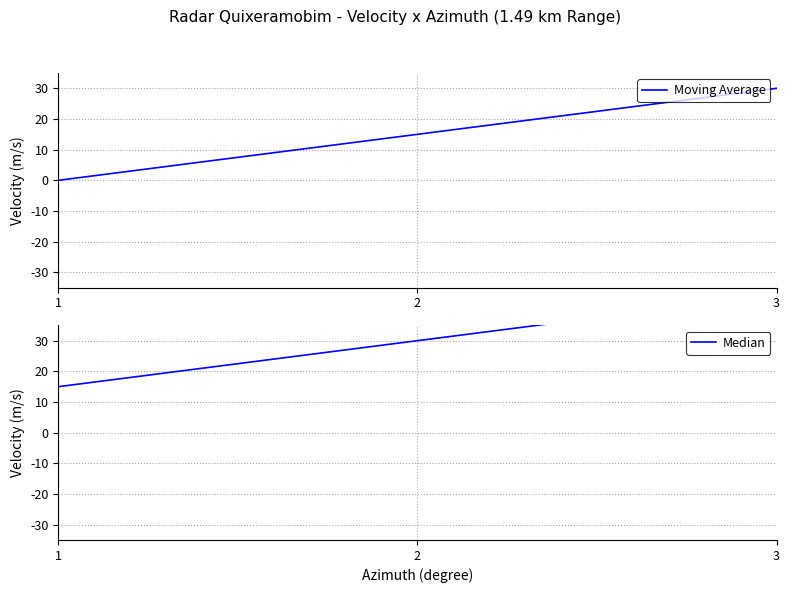

What is the spread (max minus min) of values at 3?

15